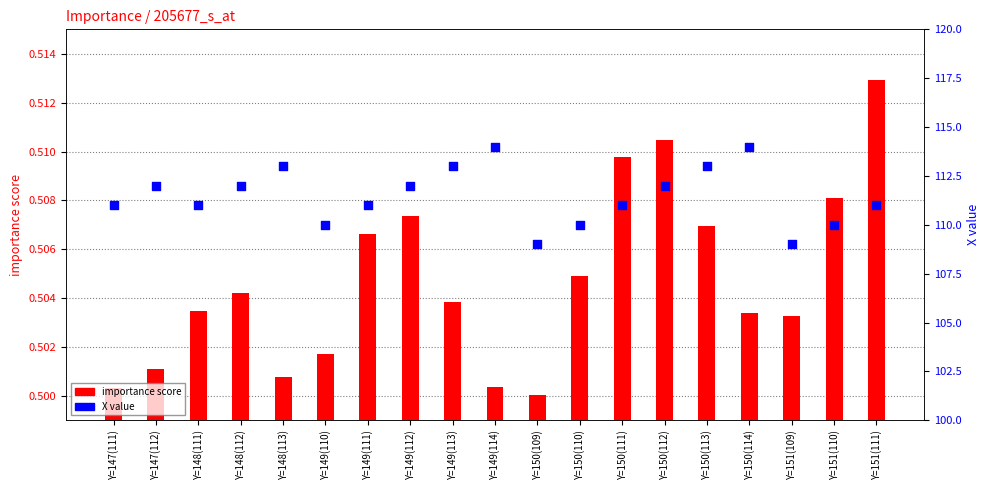

Which series has the largest Y range (max minus min)?

X value